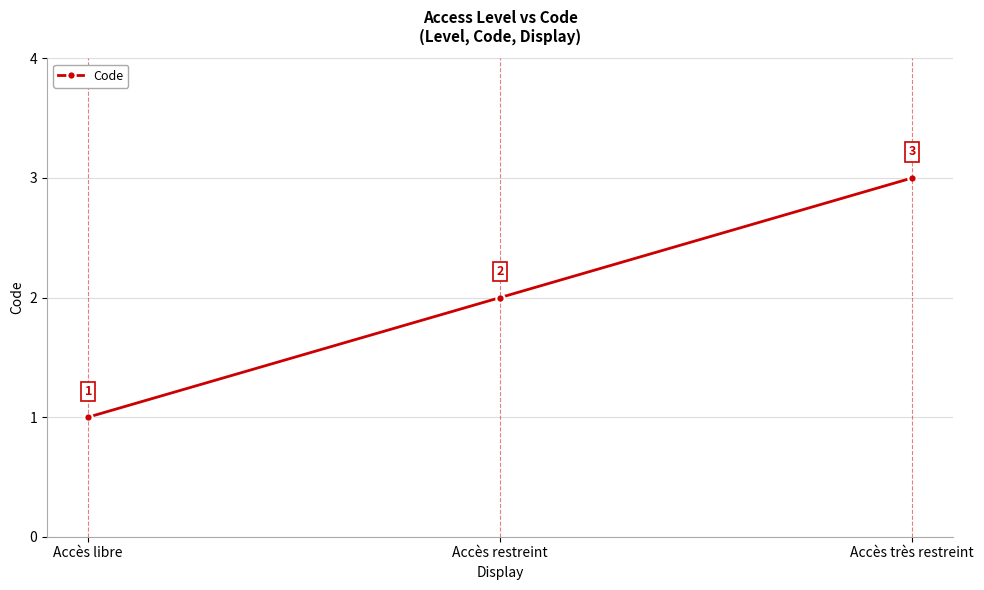

What value does the data have at Accès libre?

1